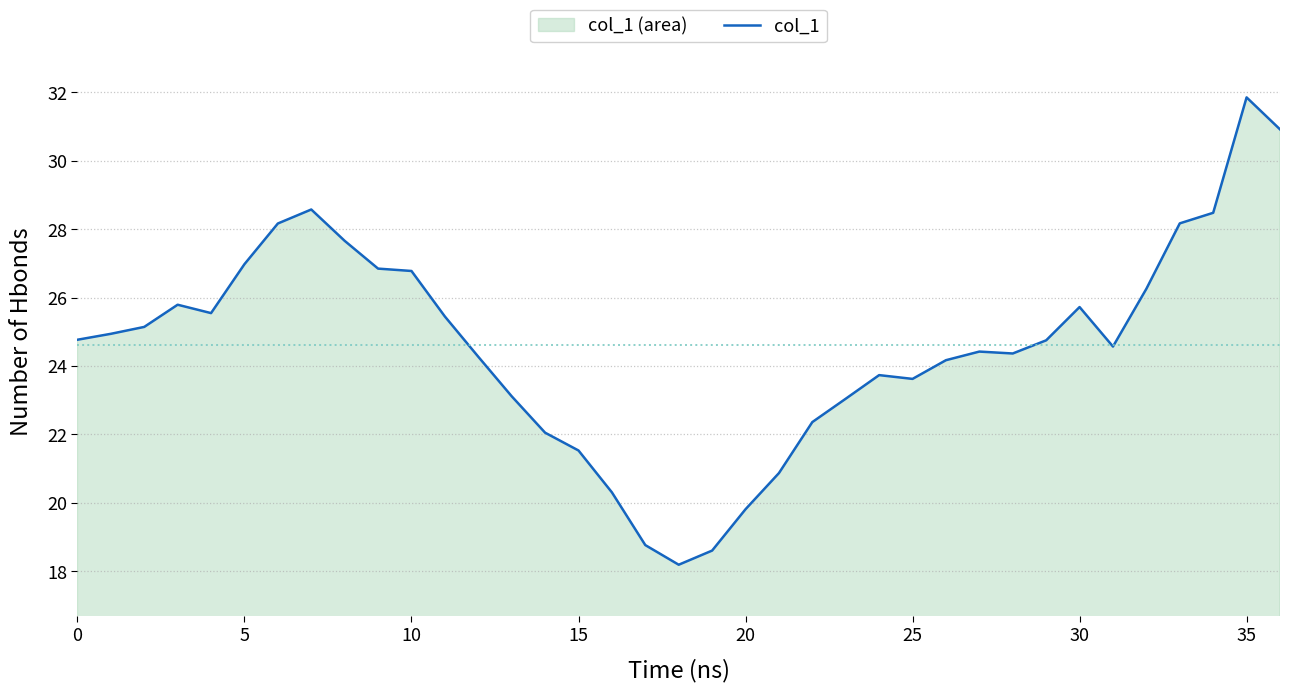

What is the ratio of the value at 18 to the value at 13?

0.8